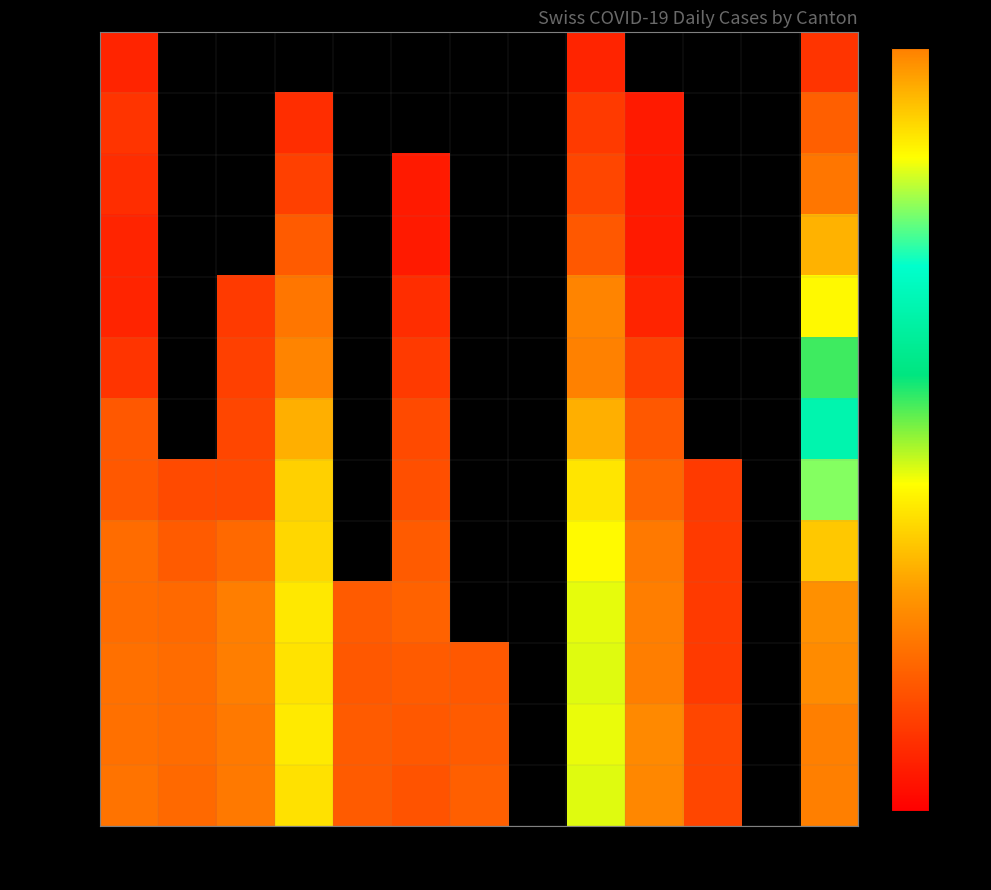

At how many categories does at least one series exceed 26?

4